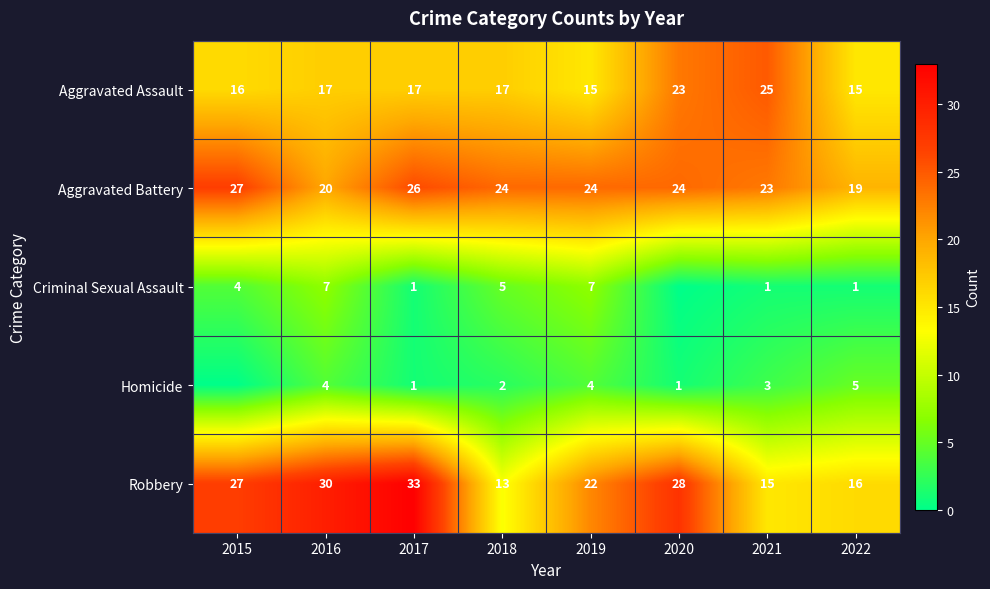

What is the difference between the Robbery values at 2020 and 2017?

5